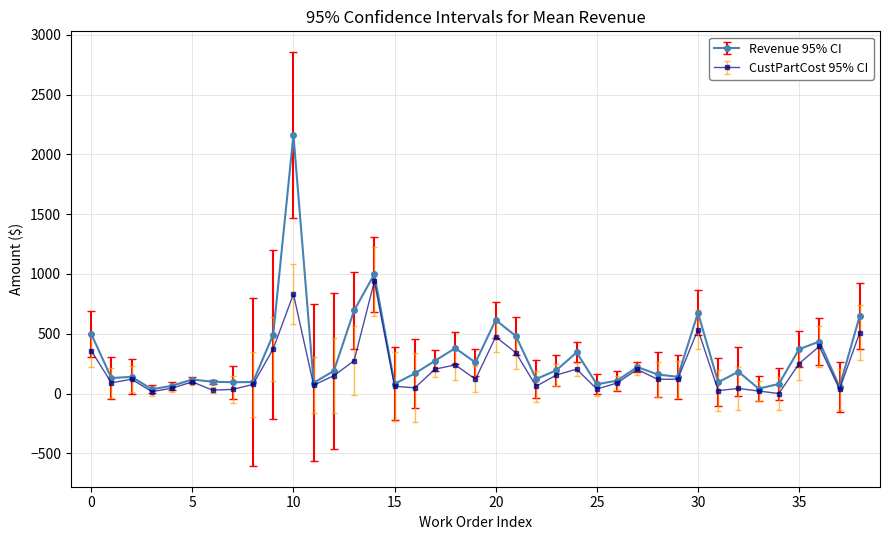

What is the value of the CustPartCost 95% CI point at the 29th from the left?

120.0